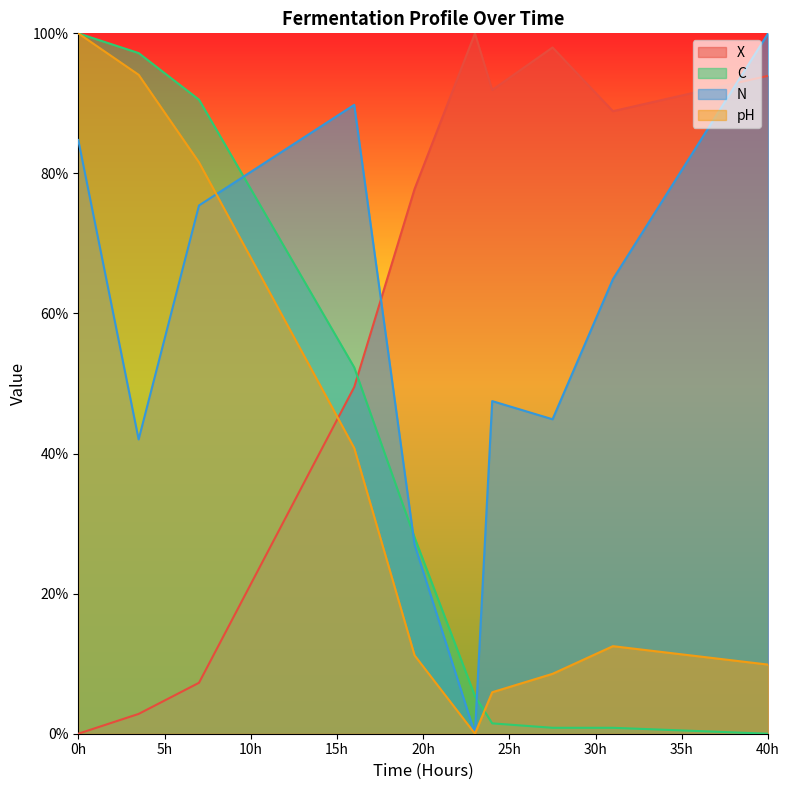

Does the chart display data point markers on the line(s)?

No